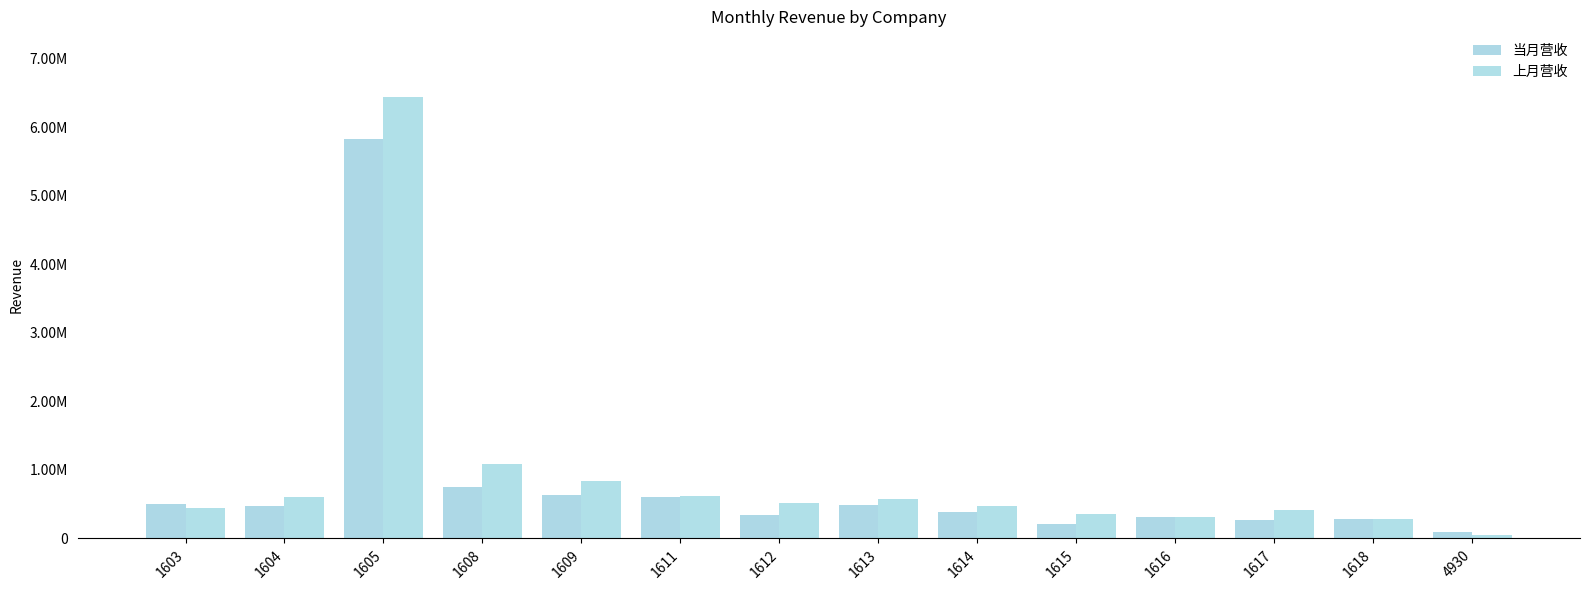

Does the chart contain any negative values?

No